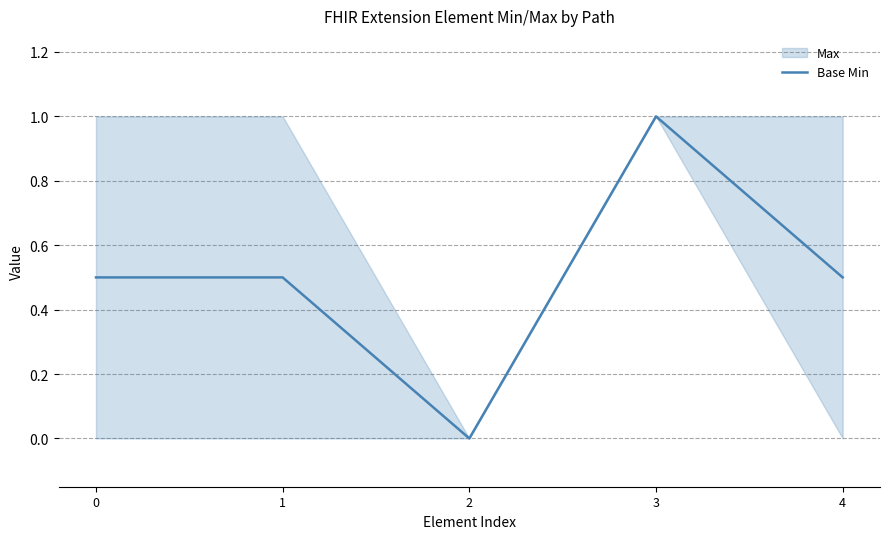

How many data points are above 0?

4